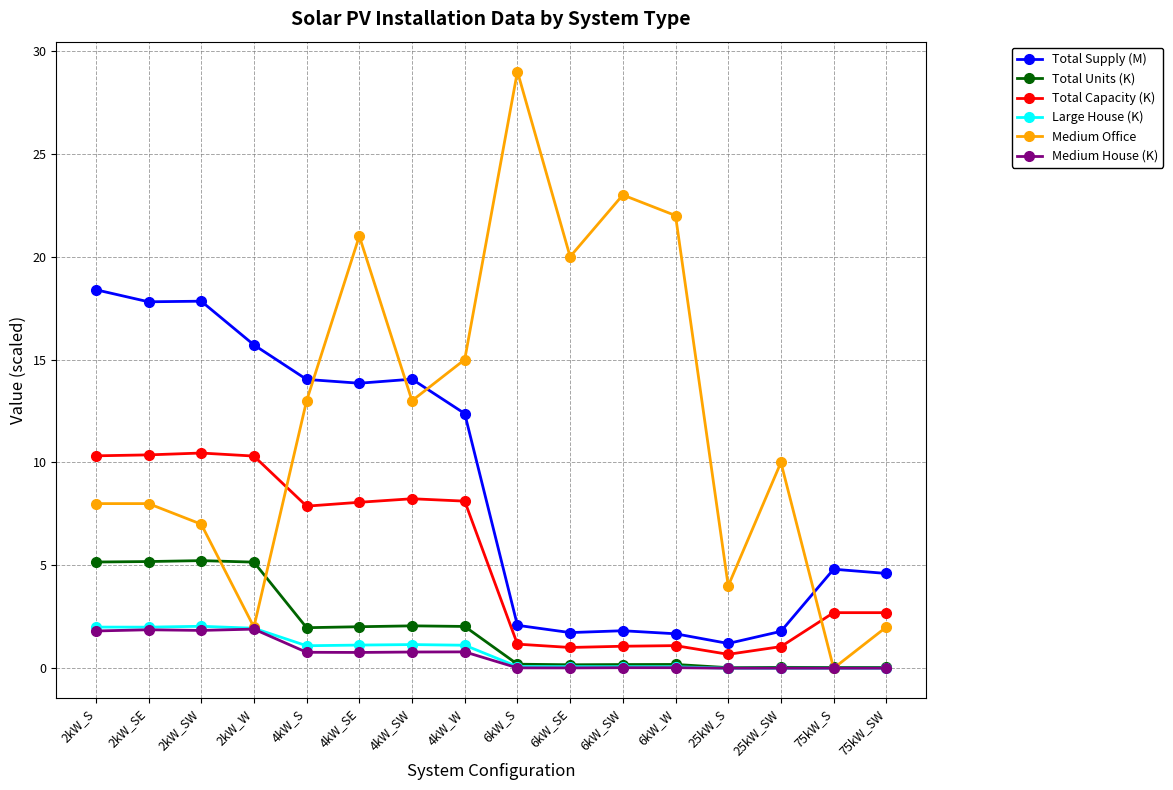

What is the label of the 11th point from the left?

6kW_SW